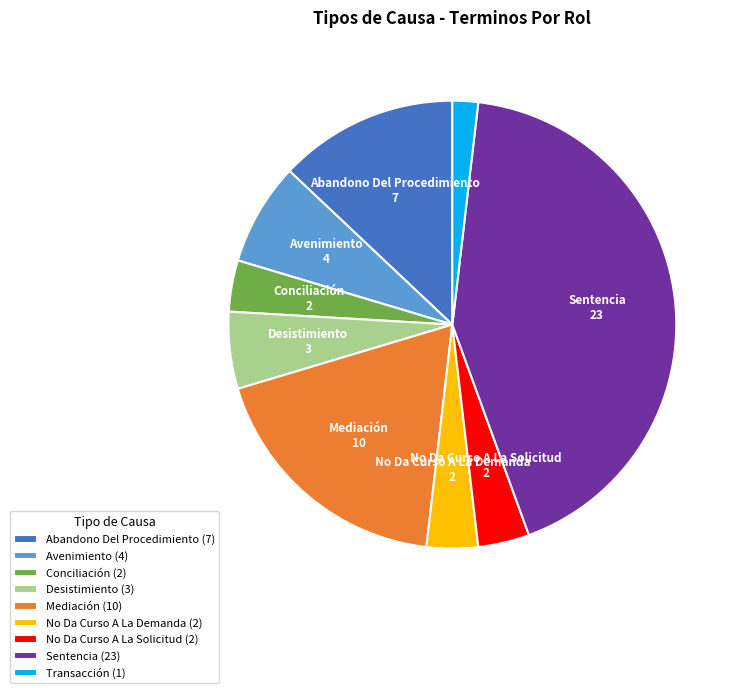

What is the ratio of the value at Conciliación (2) to the value at Desistimiento (3)?

0.7